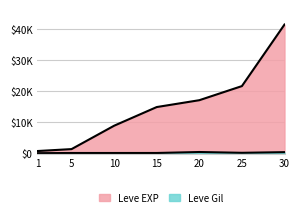

Which category has the highest value in the Leve Gil series?

20